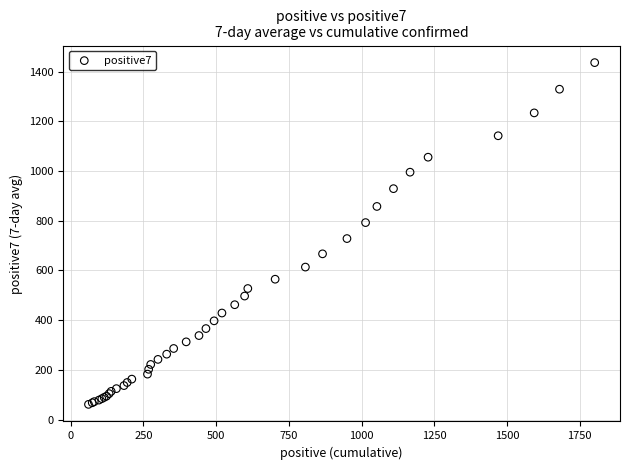

What Y value in the scatter plot is closest to 748?

728.1